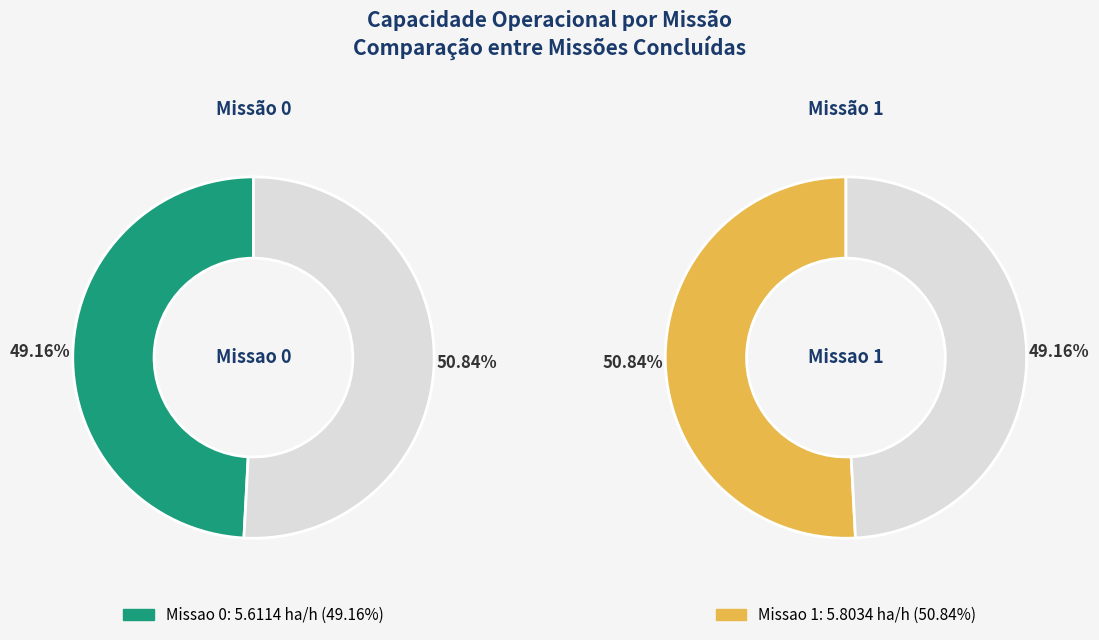

To the nearest percent, what portion does Missao 1 represent?

51%